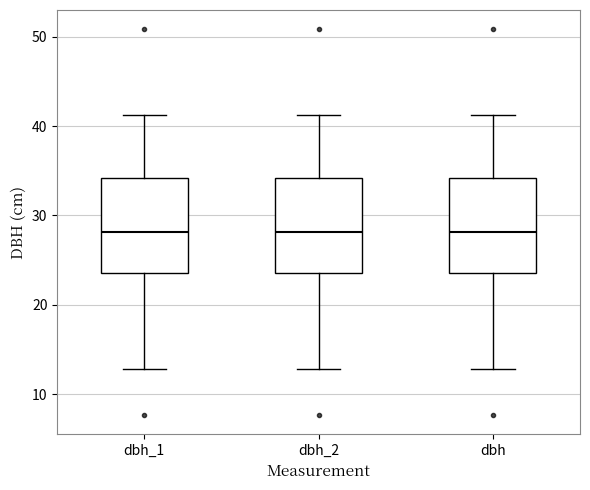

Where does the lower whisker of the box for dbh end on the y-axis? The values are not printed on the chart, so give them approximately, as read against the axis.

13